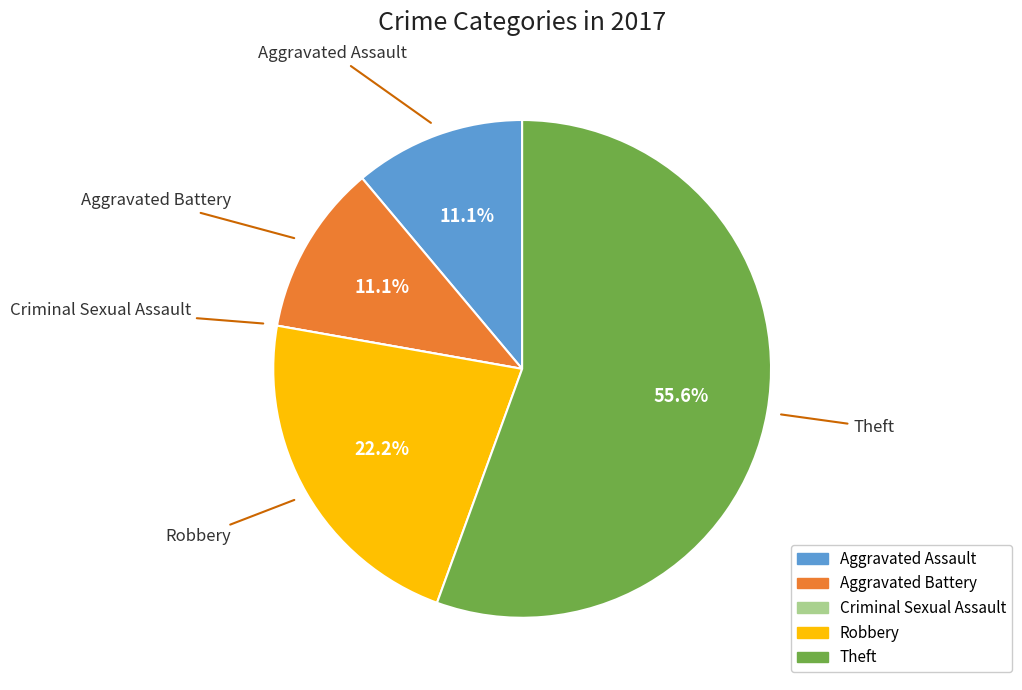

Do Aggravated Battery and Robbery together represent more than half of the pie?

No